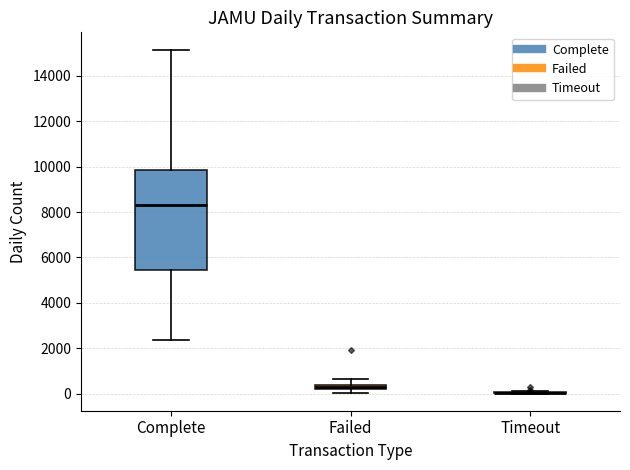

Where does the lower whisker of the box for Complete end on the y-axis? The values are not printed on the chart, so give them approximately, as read against the axis.

2400